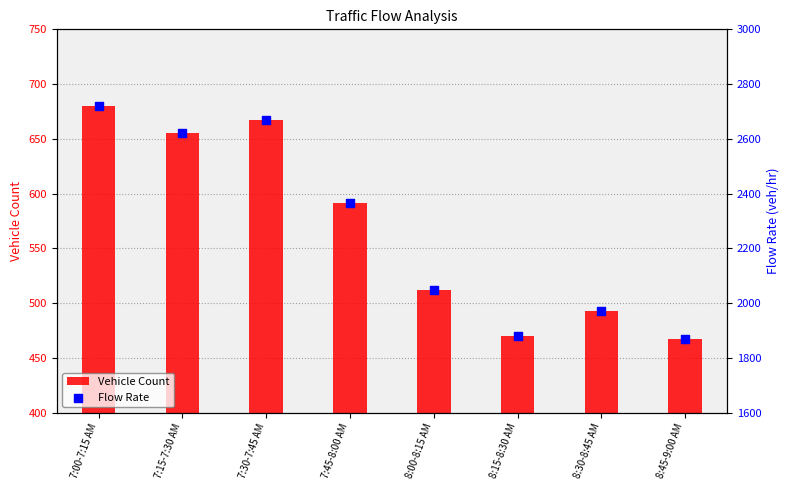

What is the total value across all series at 7:00-7:15 AM?

3400